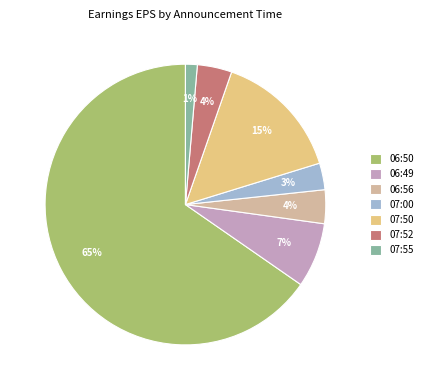

Which category has the smallest portion of the pie?

07:55